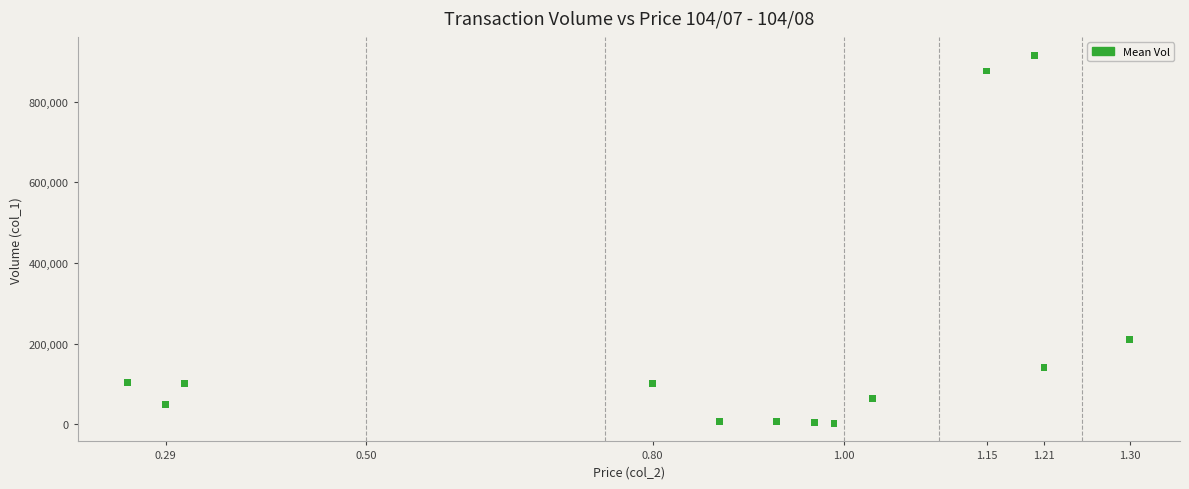

What Y value in the scatter plot is closest to 459000?

211000